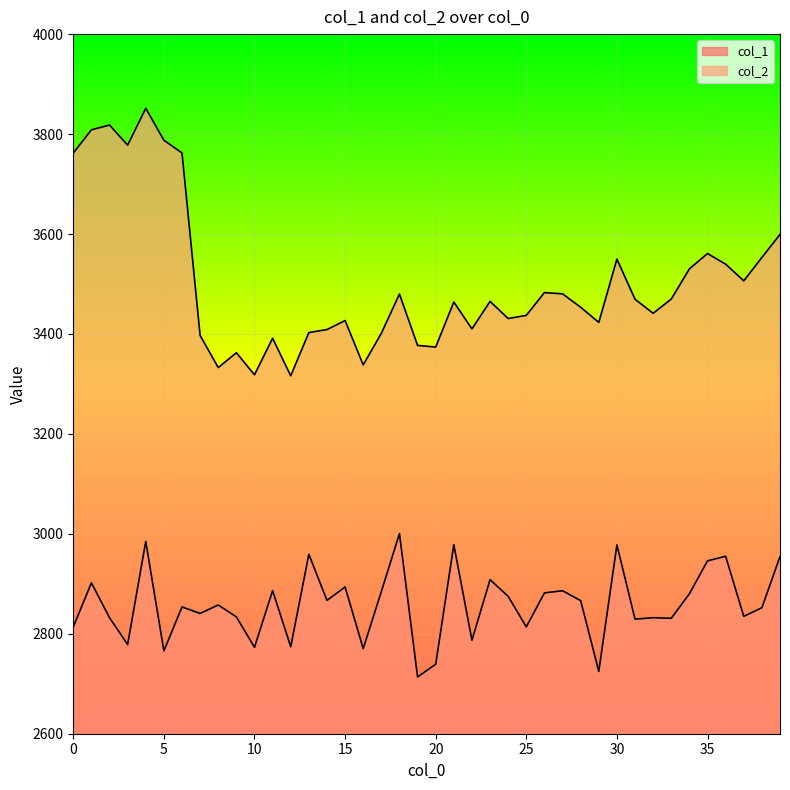

True or false: col_1 has more than 0 points higher than both neighbors.

True